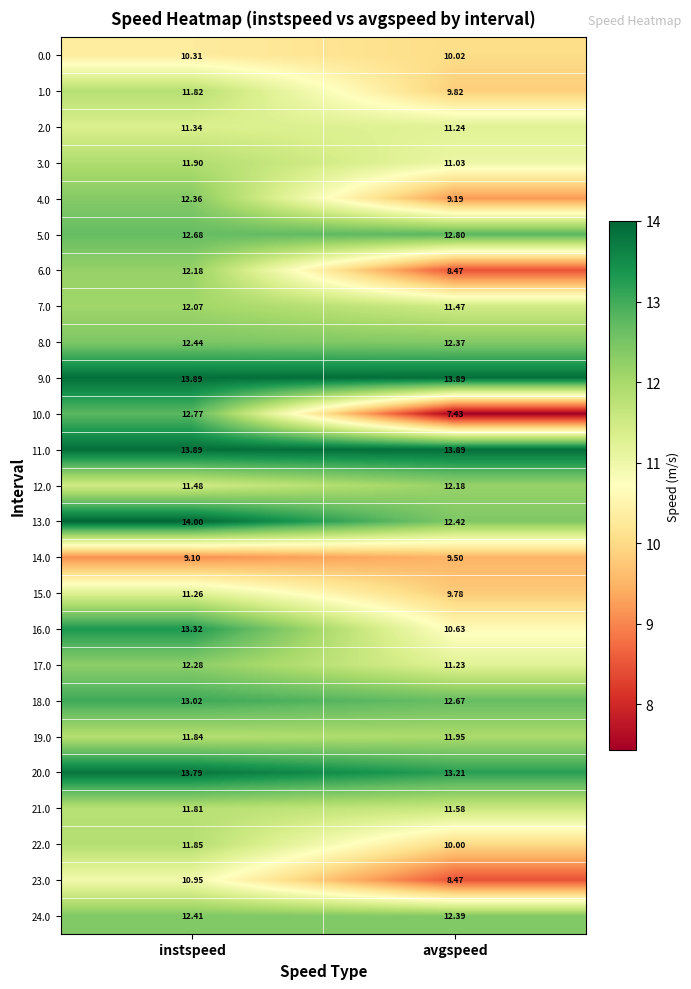

At which category is the sum across all series the highest?

instspeed